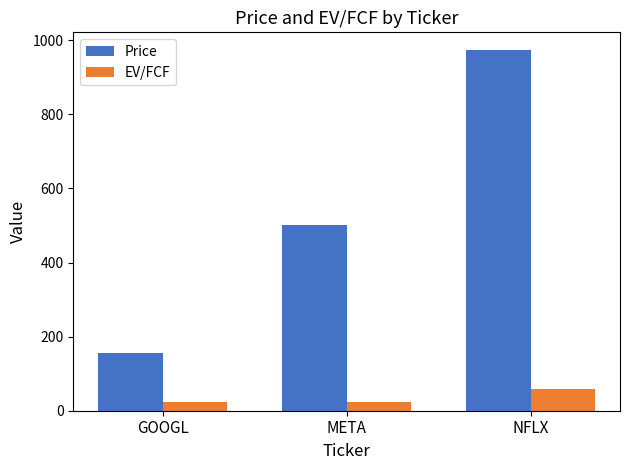

How many bars are there in total?

6